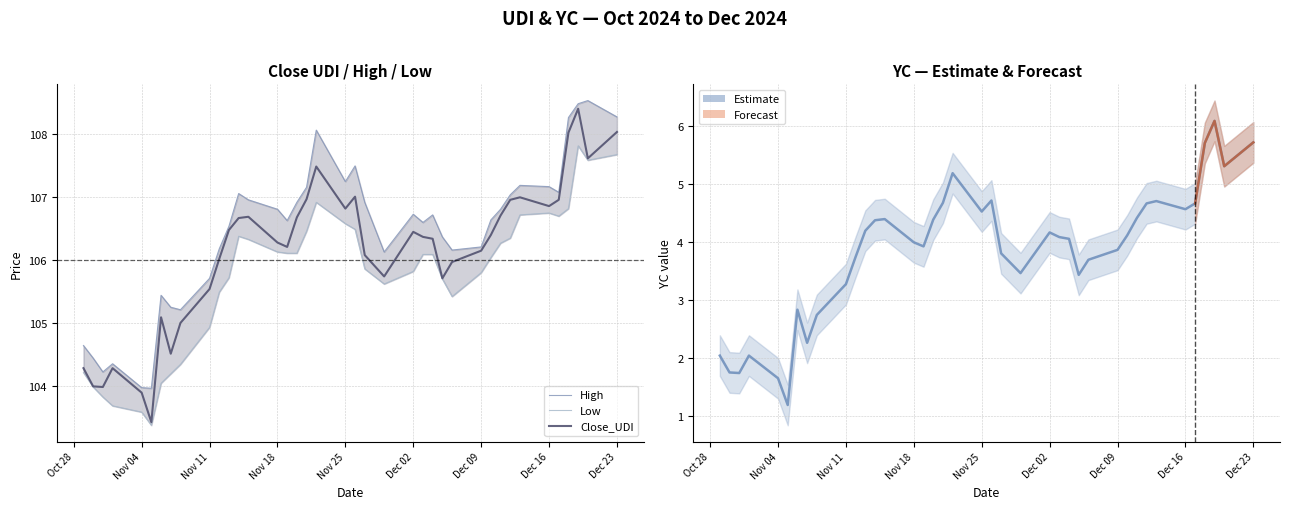

True or false: Close_UDI and YC intersect in this chart.

False